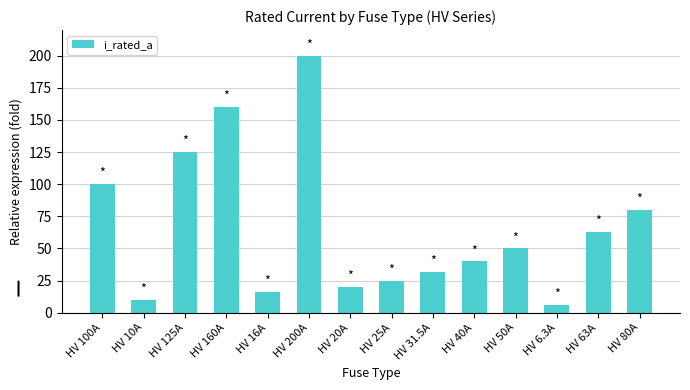

True or false: the data shows 6.3 at HV 6.3A.

True